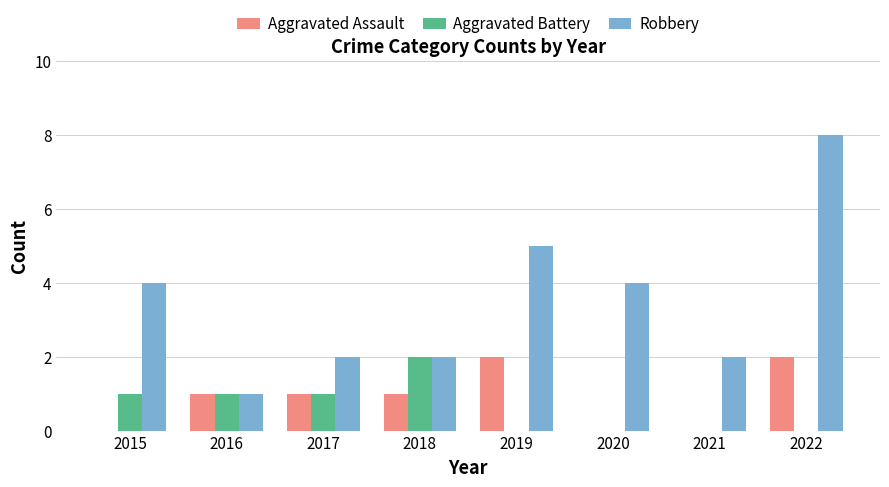

What is the sum of the Aggravated Battery values at 2022 and 2017?

1